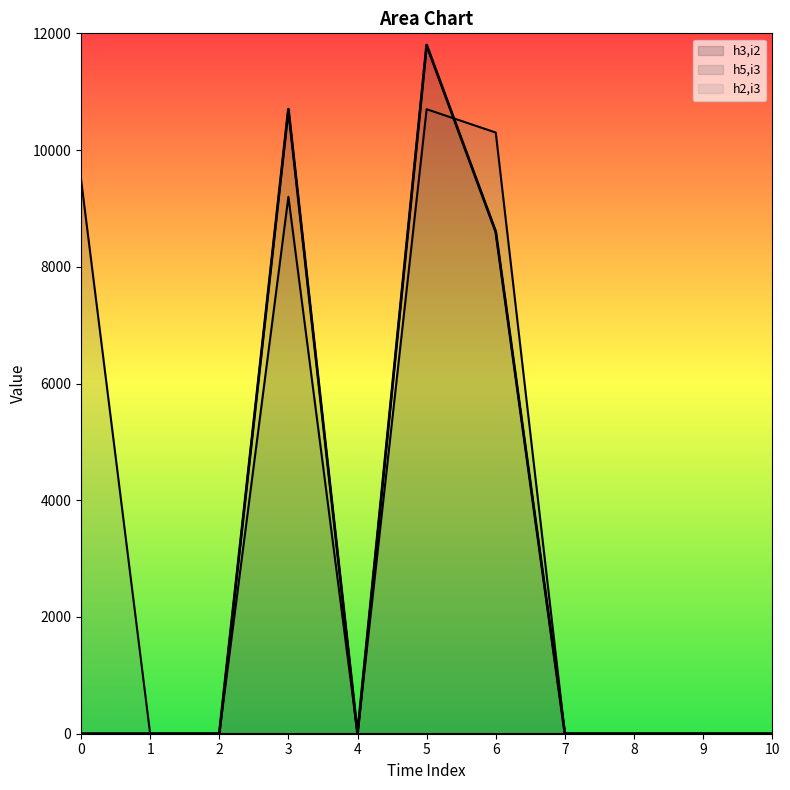

True or false: h3,i2 has a value of 0 at 10.

True